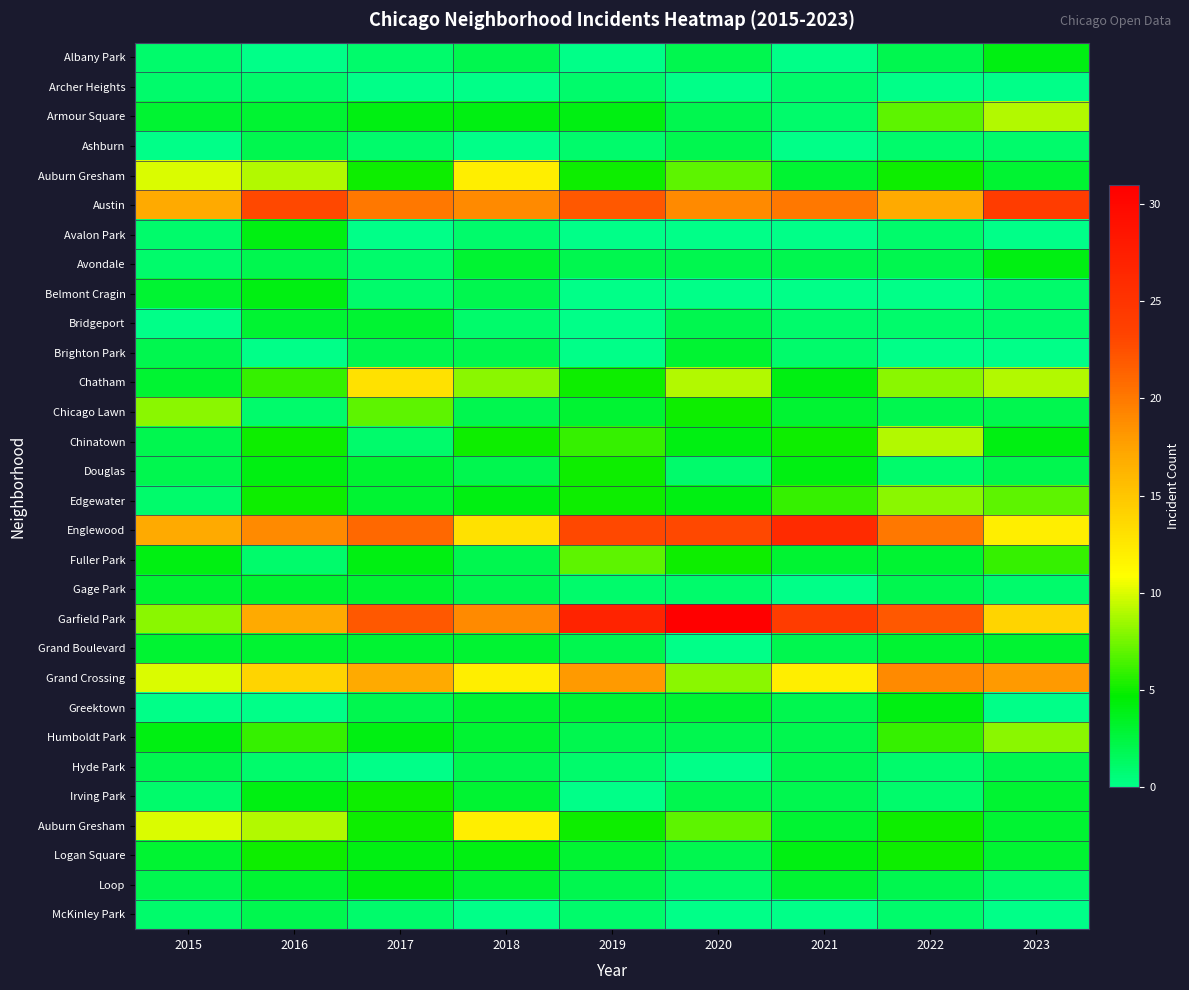

What is the total value across all series at 2016?

159